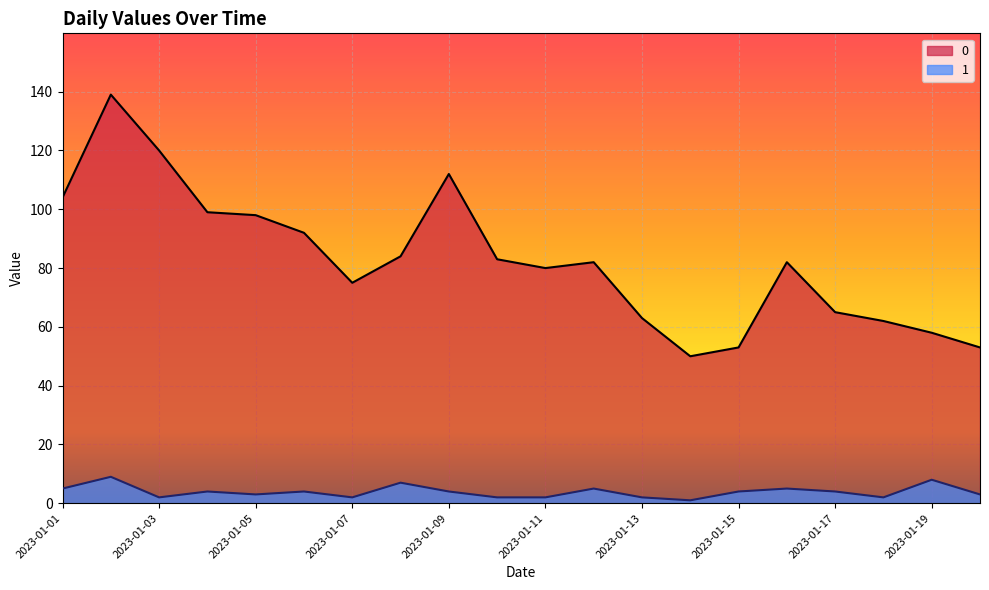

True or false: 1 and 0 intersect in this chart.

False